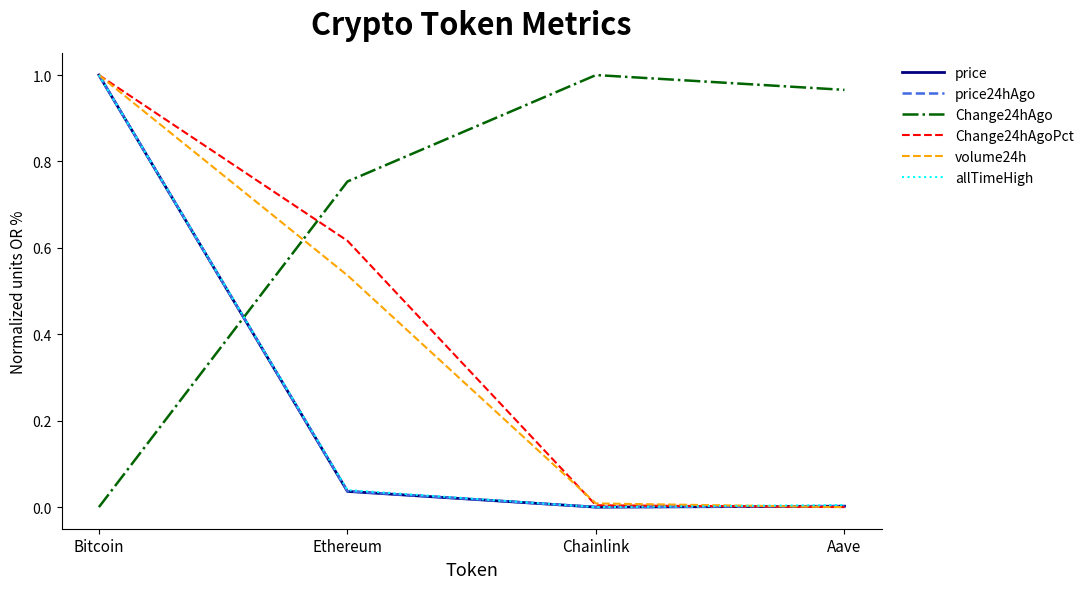

Which category has the highest value in the allTimeHigh series?

Bitcoin